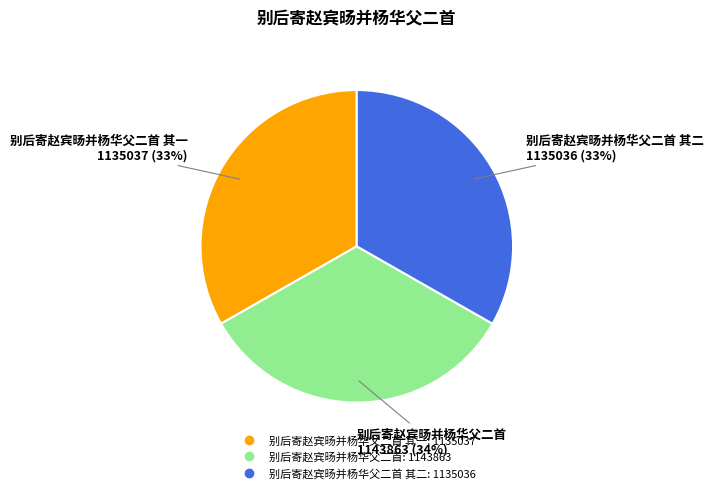

Does any single category account for the majority?

No